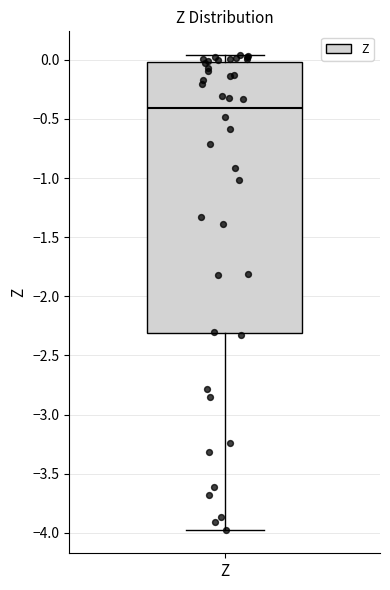

Where does the upper whisker of the box for Z end on the y-axis? The values are not printed on the chart, so give them approximately, as read against the axis.

0.05